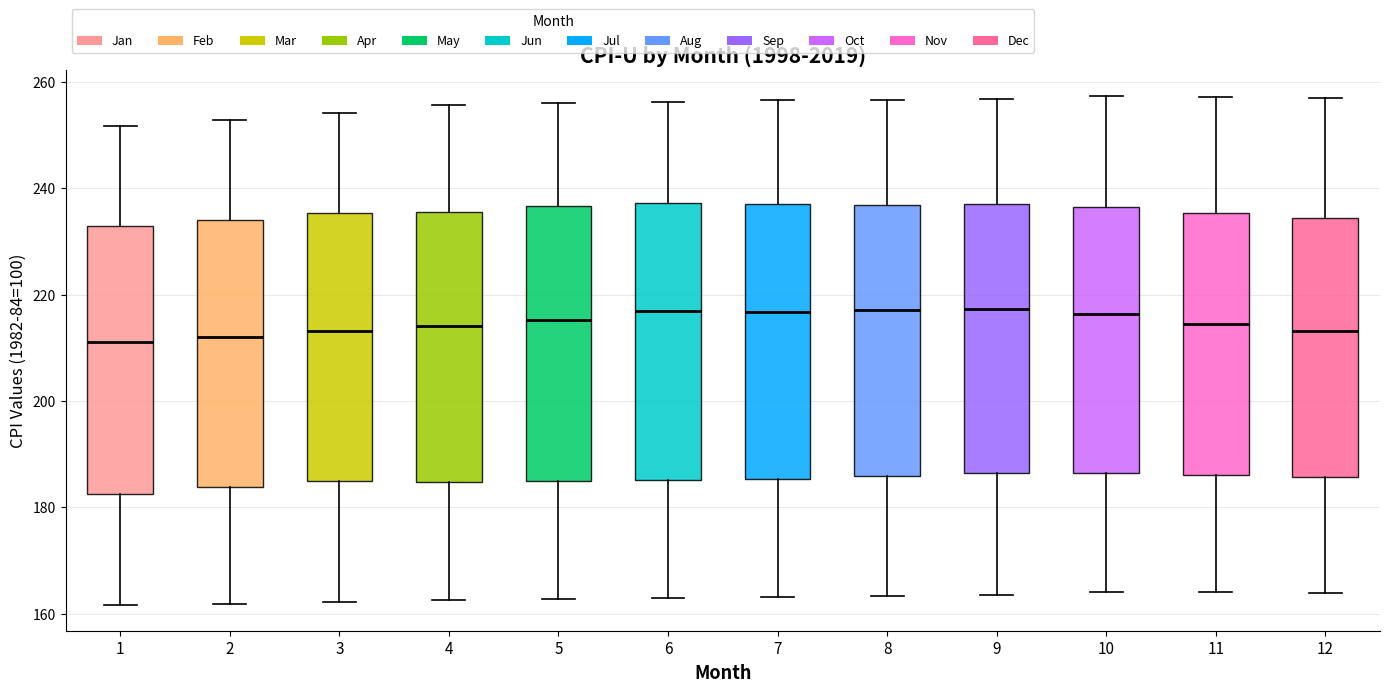

Where is the lower edge of the box at x = 2 on the y-axis? The values are not printed on the chart, so give them approximately, as read against the axis.

184